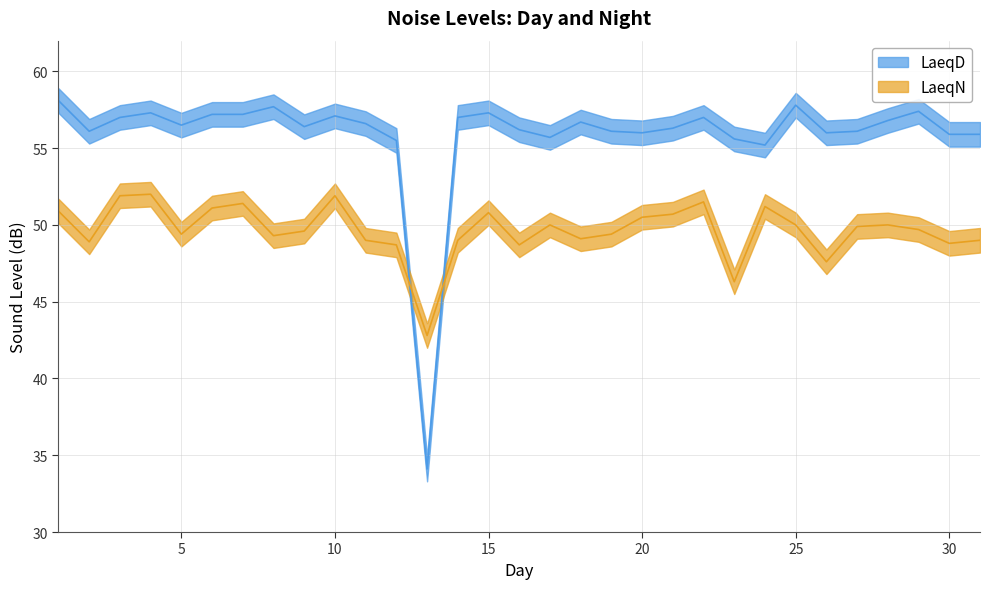

What are all the series names shown in the legend?

LaeqD, LaeqN